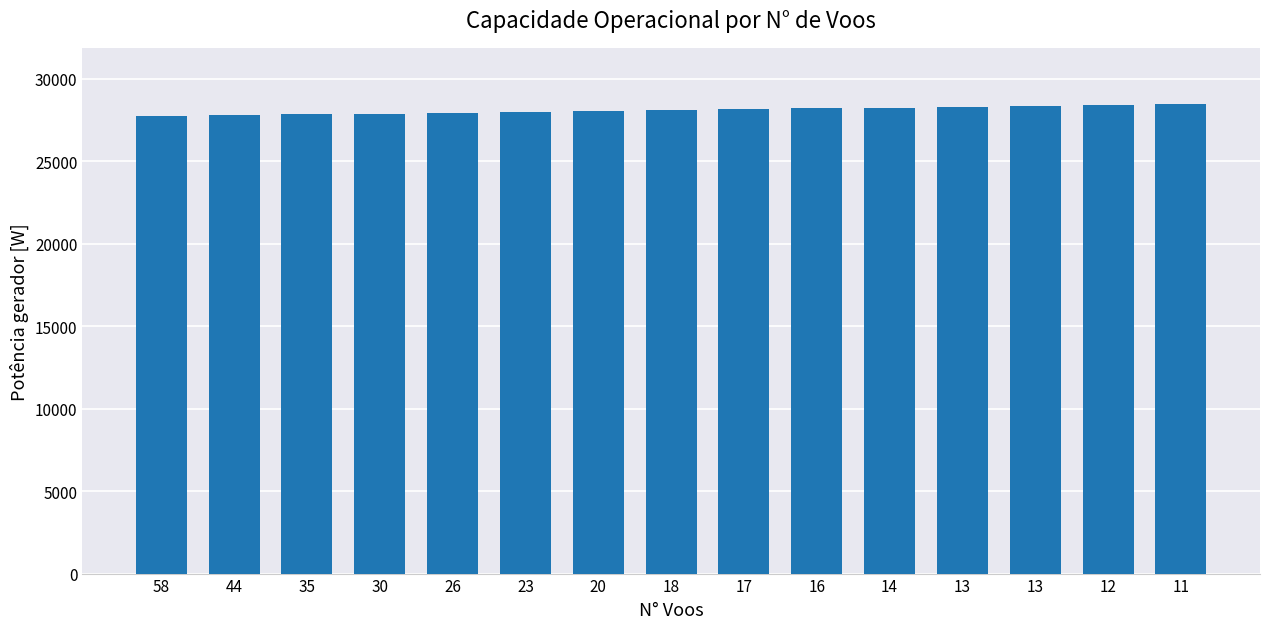

Where is the data nearest to the value 28090?

18